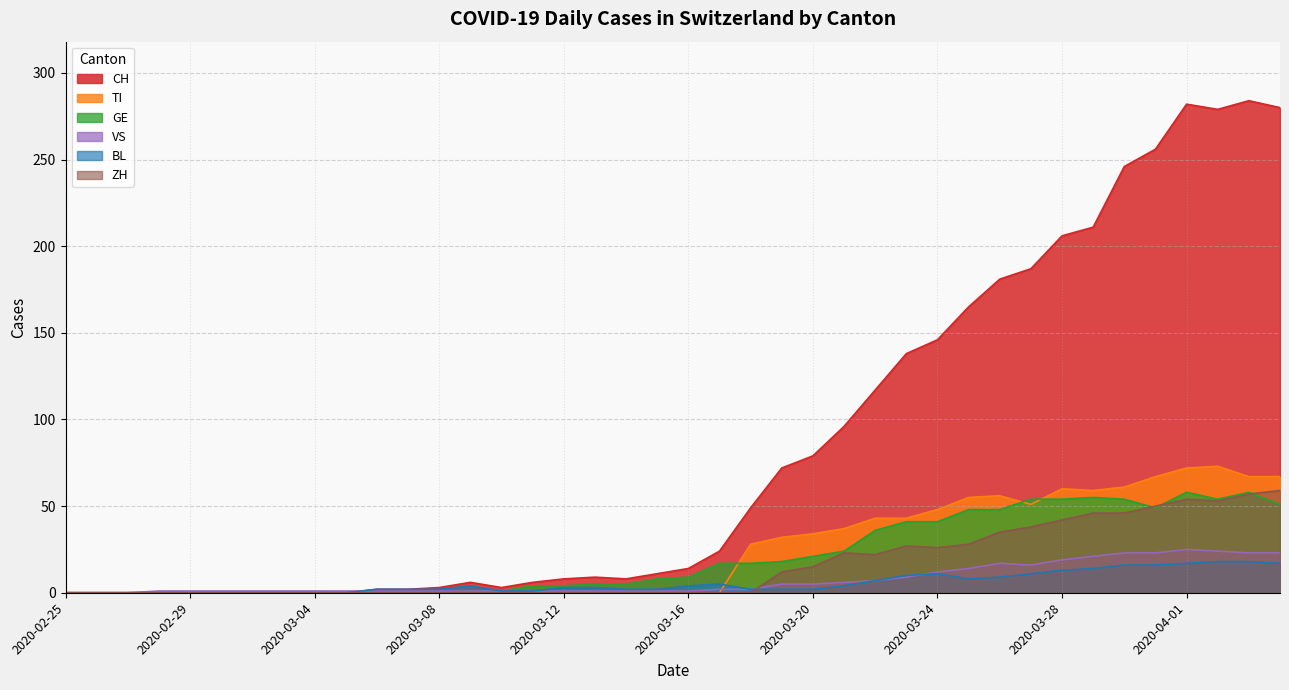

What is the sum of all VS values?

294